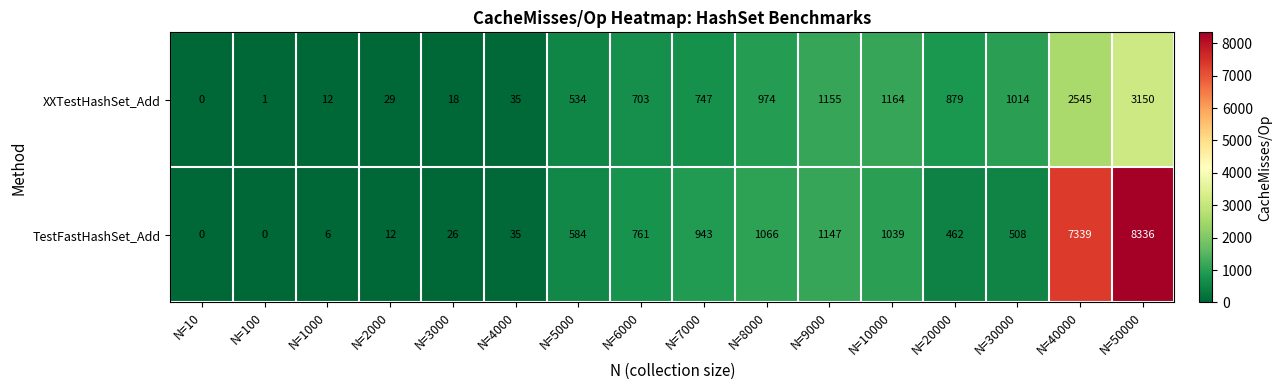

At N=1000, list the series in order from largest to smallest.

XXTestHashSet_Add, TestFastHashSet_Add